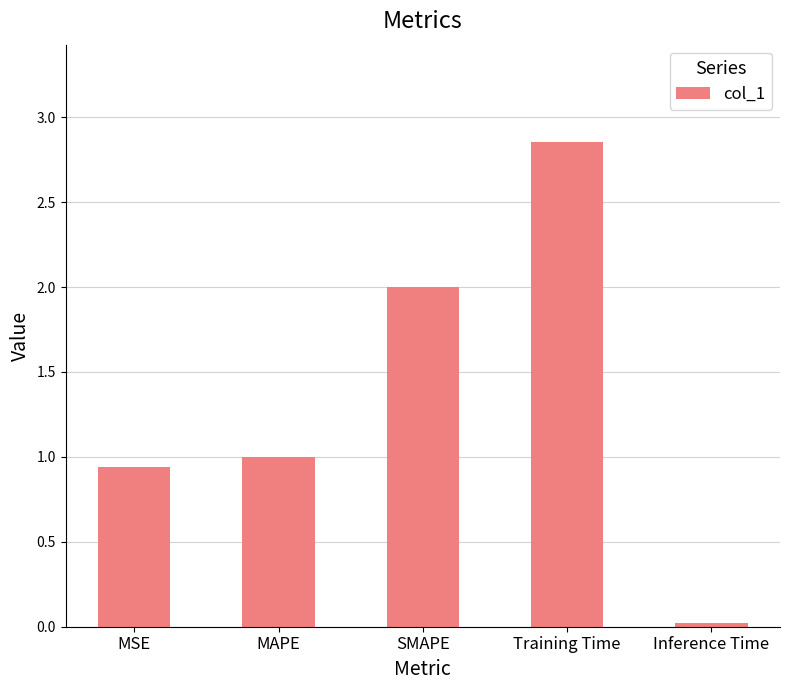

At which category does the chart reach its peak across all series?

Training Time